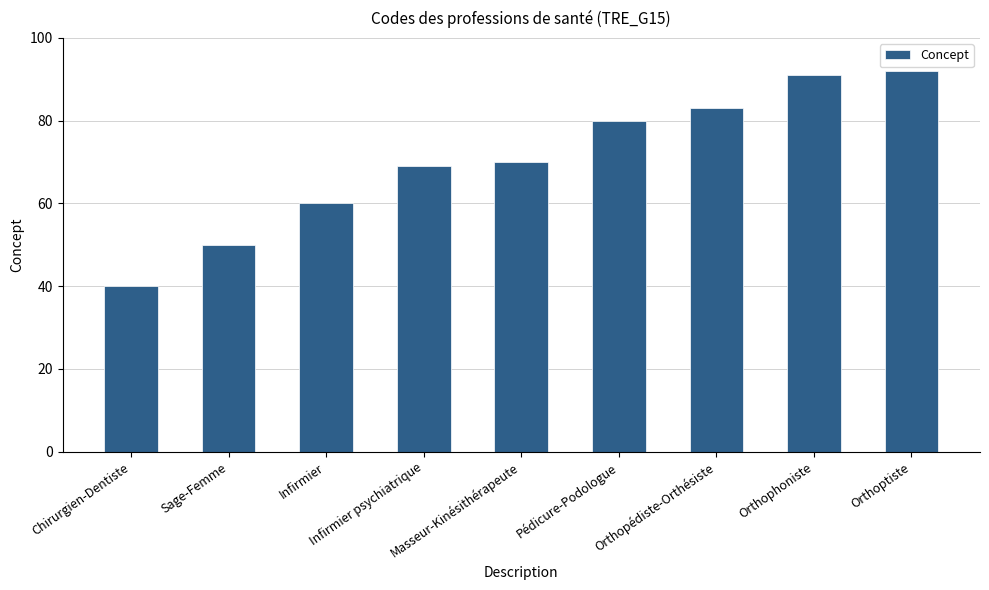

The chart shows a value of 50 at Sage-Femme. True or false?

True